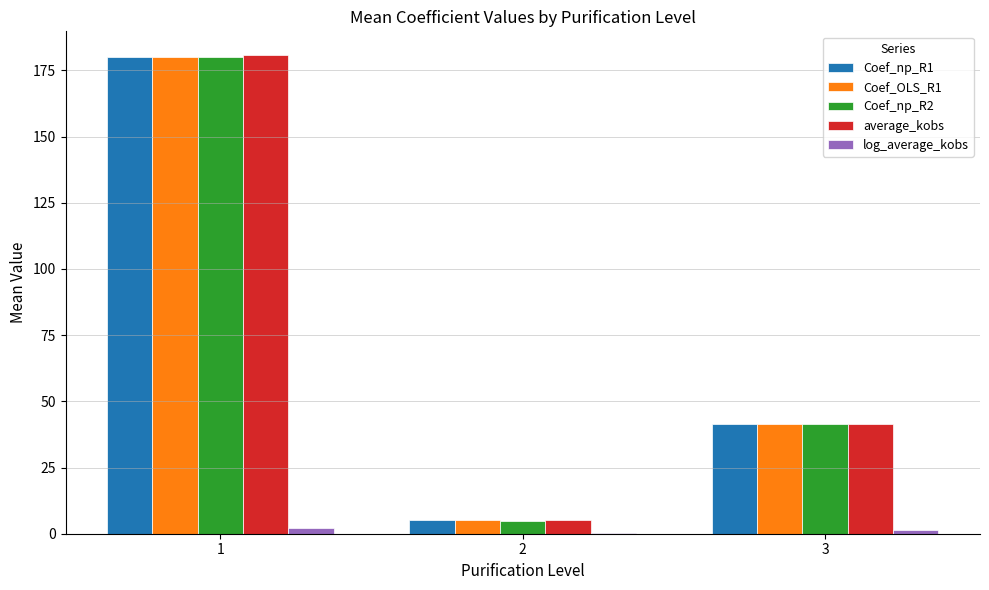

What is the maximum value shown in the chart?

180.7